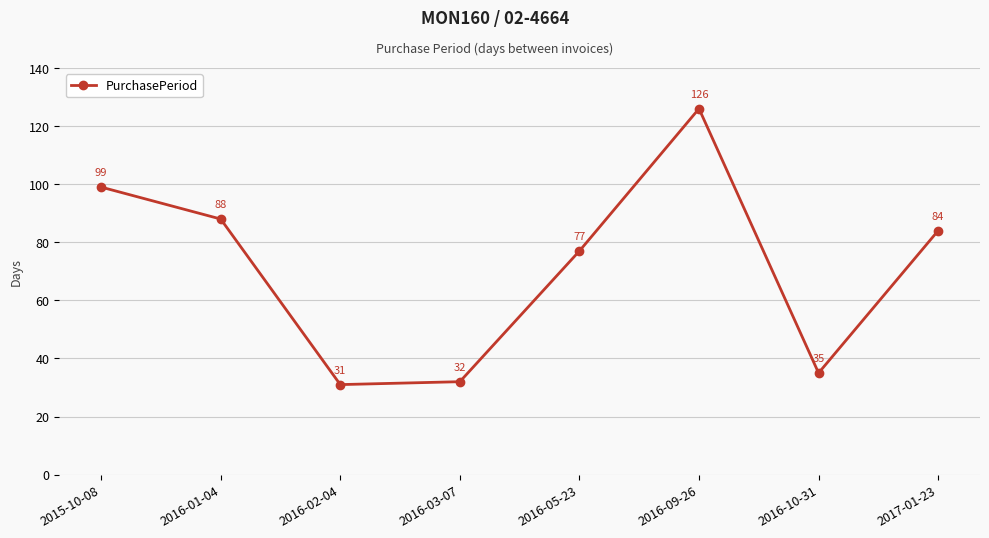

True or false: the data shows 18 at 2016-10-31.

False